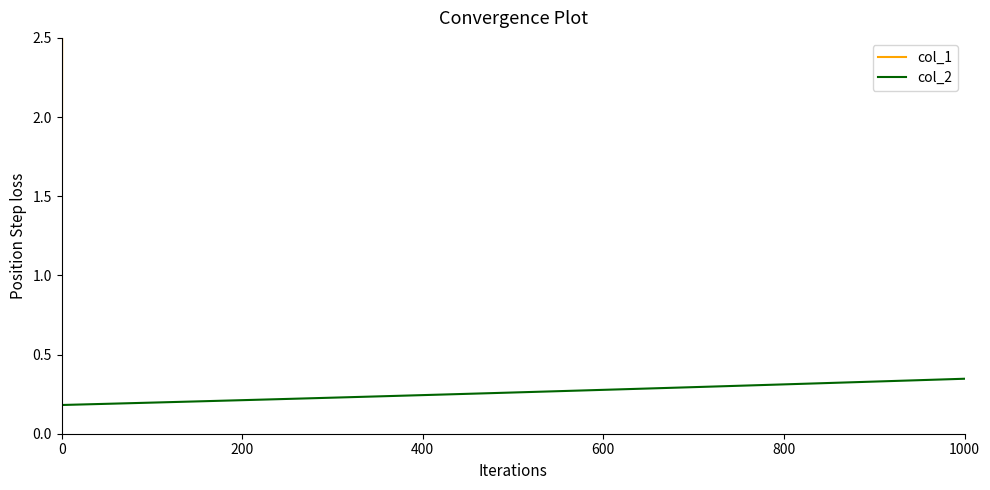

The col_2 series shows 0.1 at 1000. True or false?

False